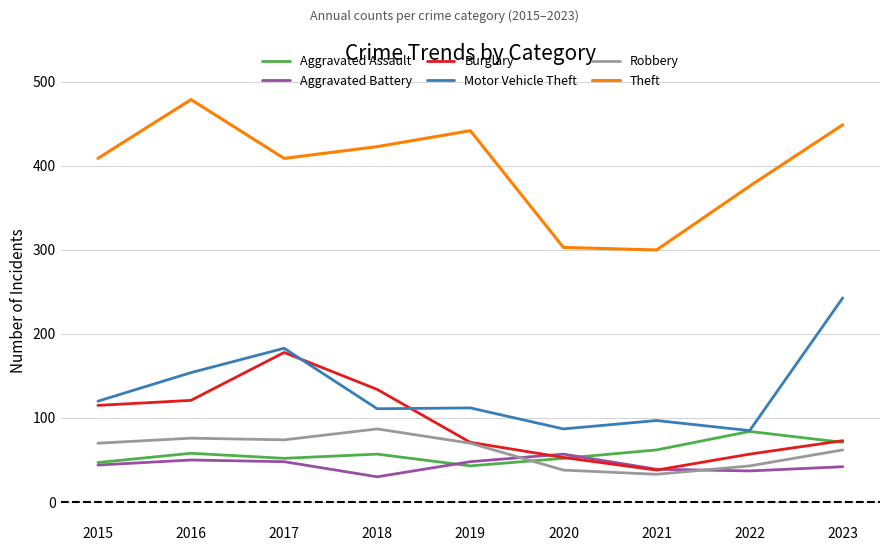

What are all the series names shown in the legend?

Aggravated Assault, Aggravated Battery, Burglary, Motor Vehicle Theft, Robbery, Theft